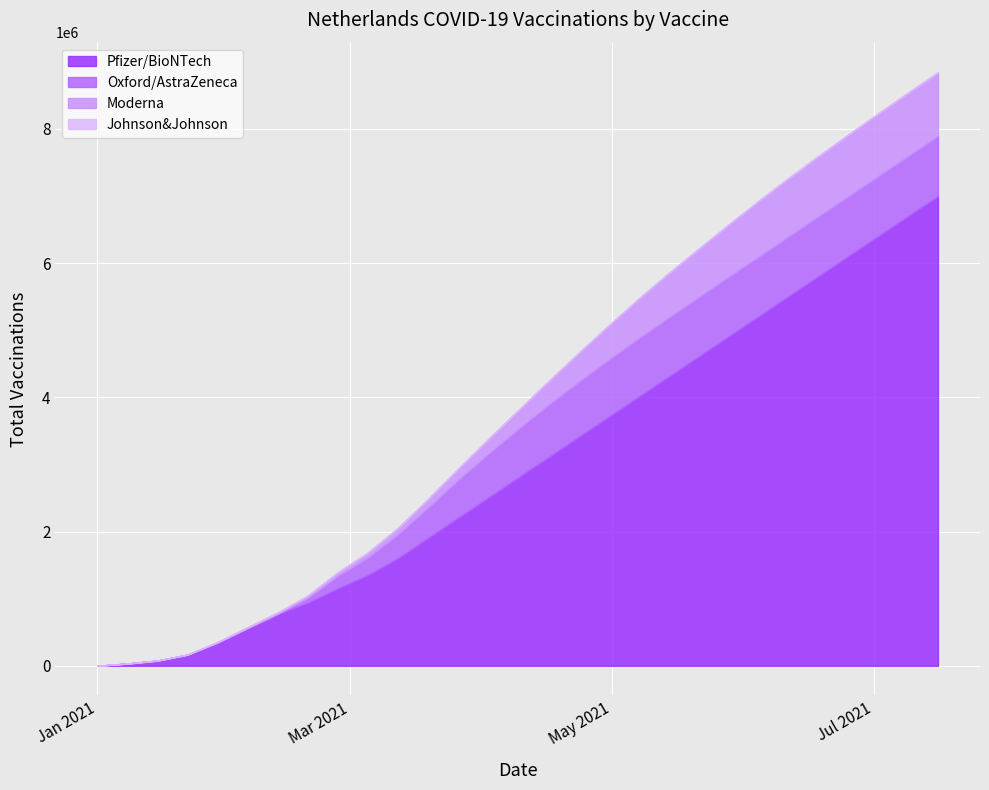

What is the label of the 11th point from the right?

2021-05-07